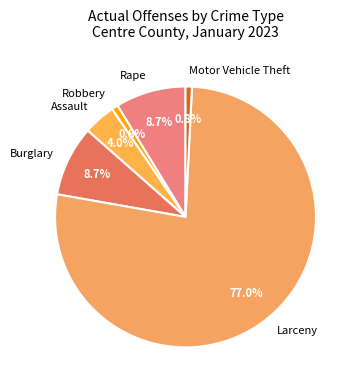

Which category has the biggest portion of the pie?

Larceny